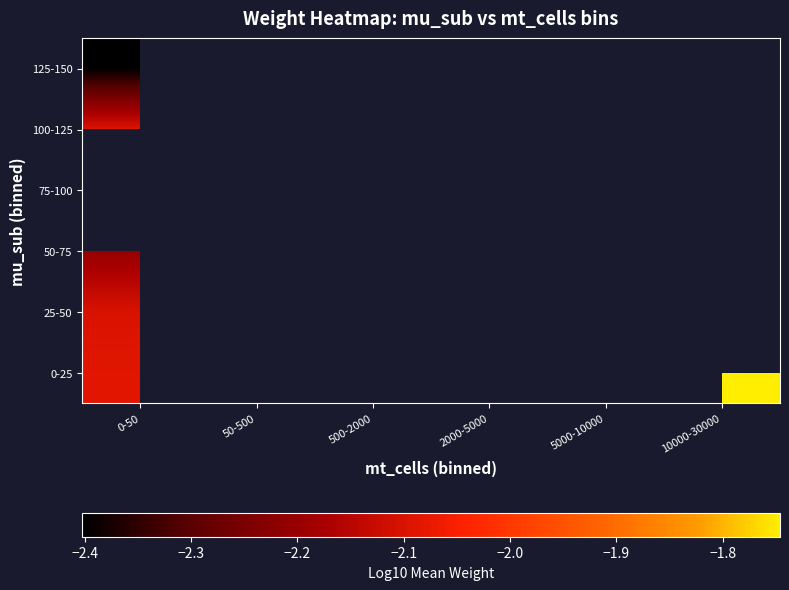

Which category has the highest value across all series?

10000-30000